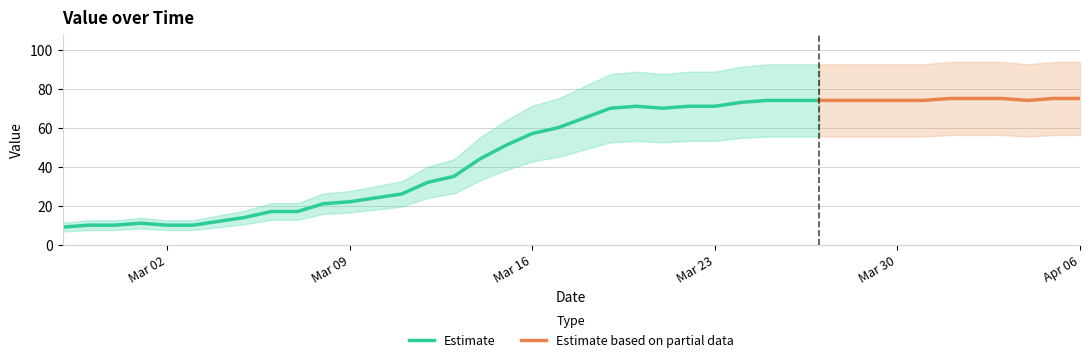

At which category does the chart reach its minimum across all series?

2020-02-27